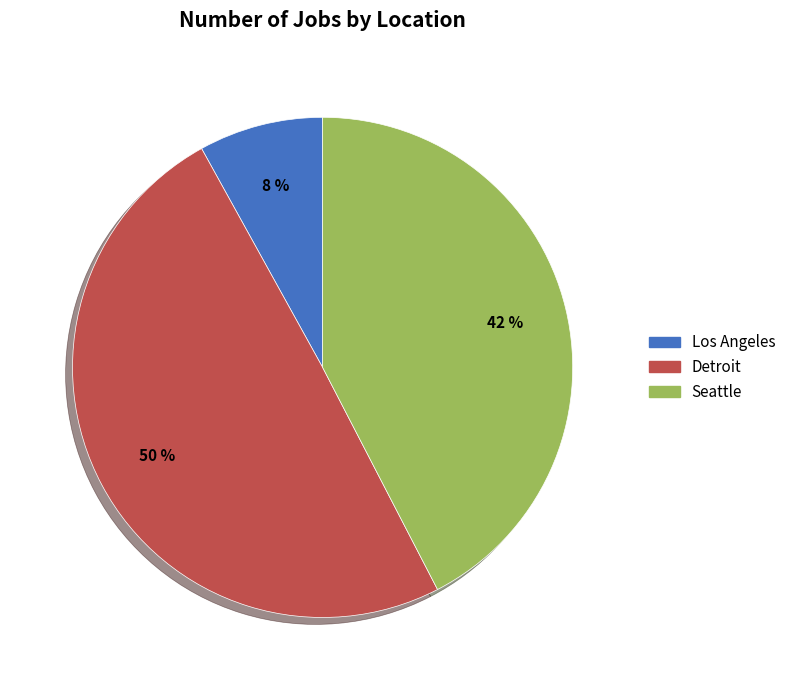

Is there any slice that represents more than half of the pie?

No